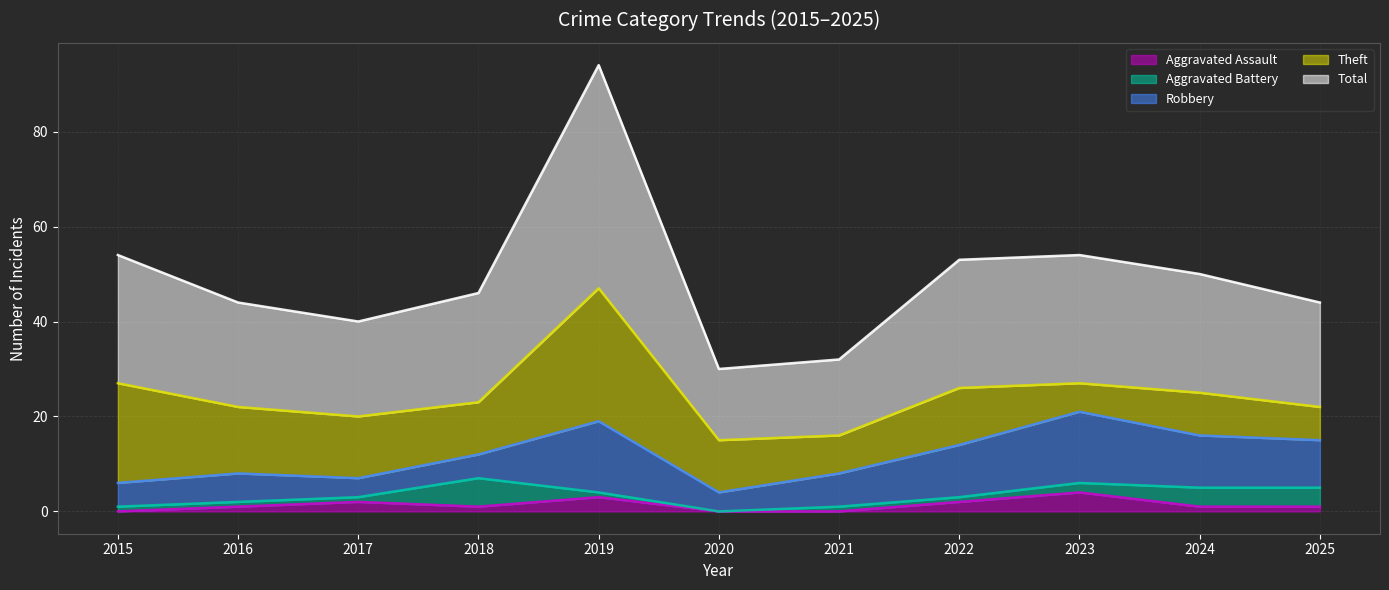

At how many categories does at least one series exceed 12?

11